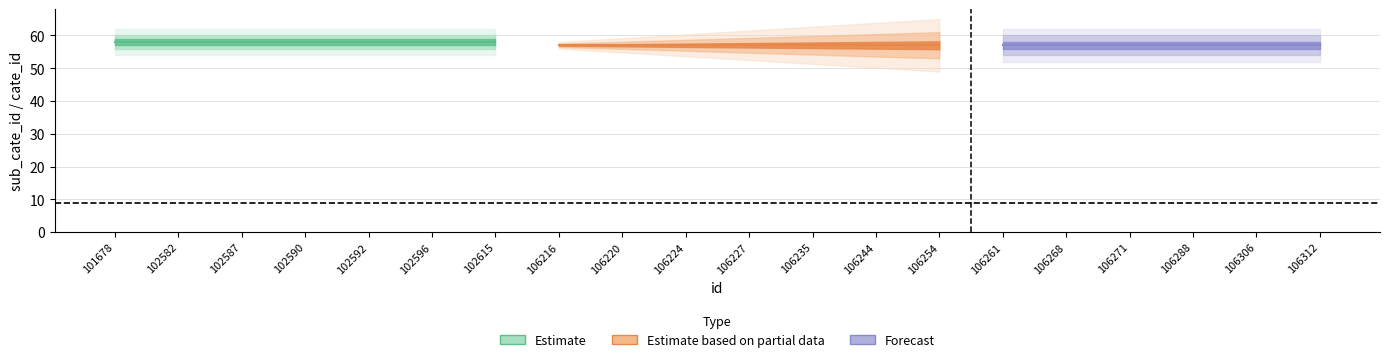

Reading right to left, transcribe all the data shown in this chart.

sub_cate_id: 106312=57	106306=57	106288=57	106271=57	106268=57	106261=57	106254=57	106244=57	106235=57	106227=57	106224=57	106220=57	106216=57	102615=58	102596=58	102592=58	102590=58	102587=58	102582=58	101678=58
cate_id: 106312=9	106306=9	106288=9	106271=9	106268=9	106261=9	106254=9	106244=9	106235=9	106227=9	106224=9	106220=9	106216=9	102615=9	102596=9	102592=9	102590=9	102587=9	102582=9	101678=9